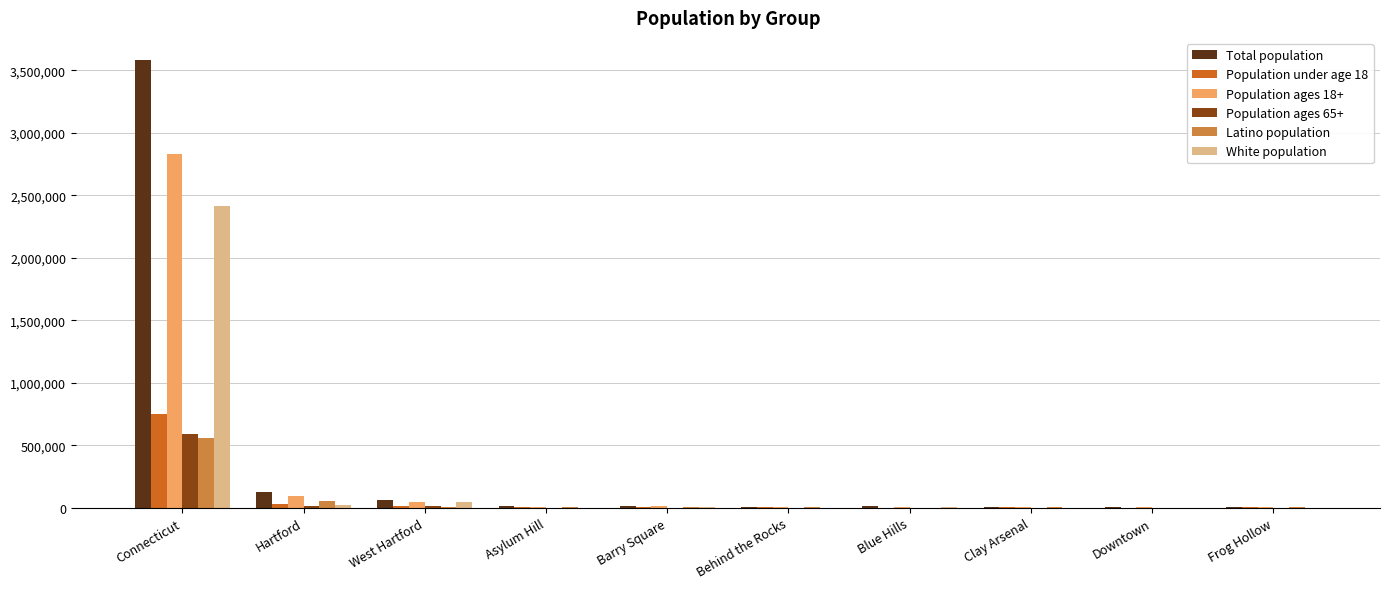

How many groups of bars are there?

10